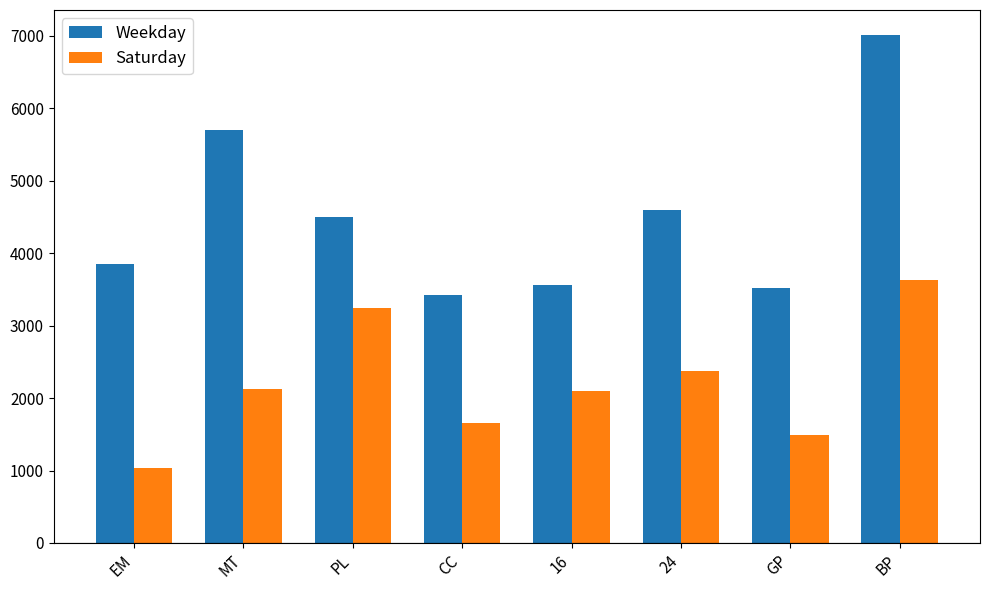

The Weekday series shows 7004.7 at BP. True or false?

True